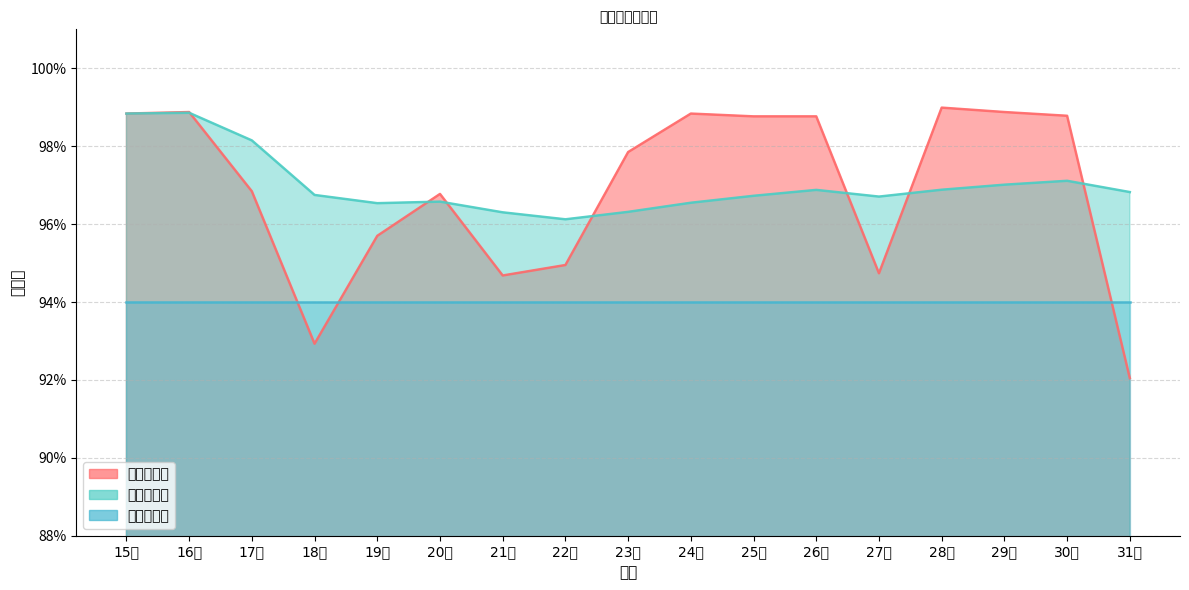

How many 平均合格率 values are between 0 and 1?

17